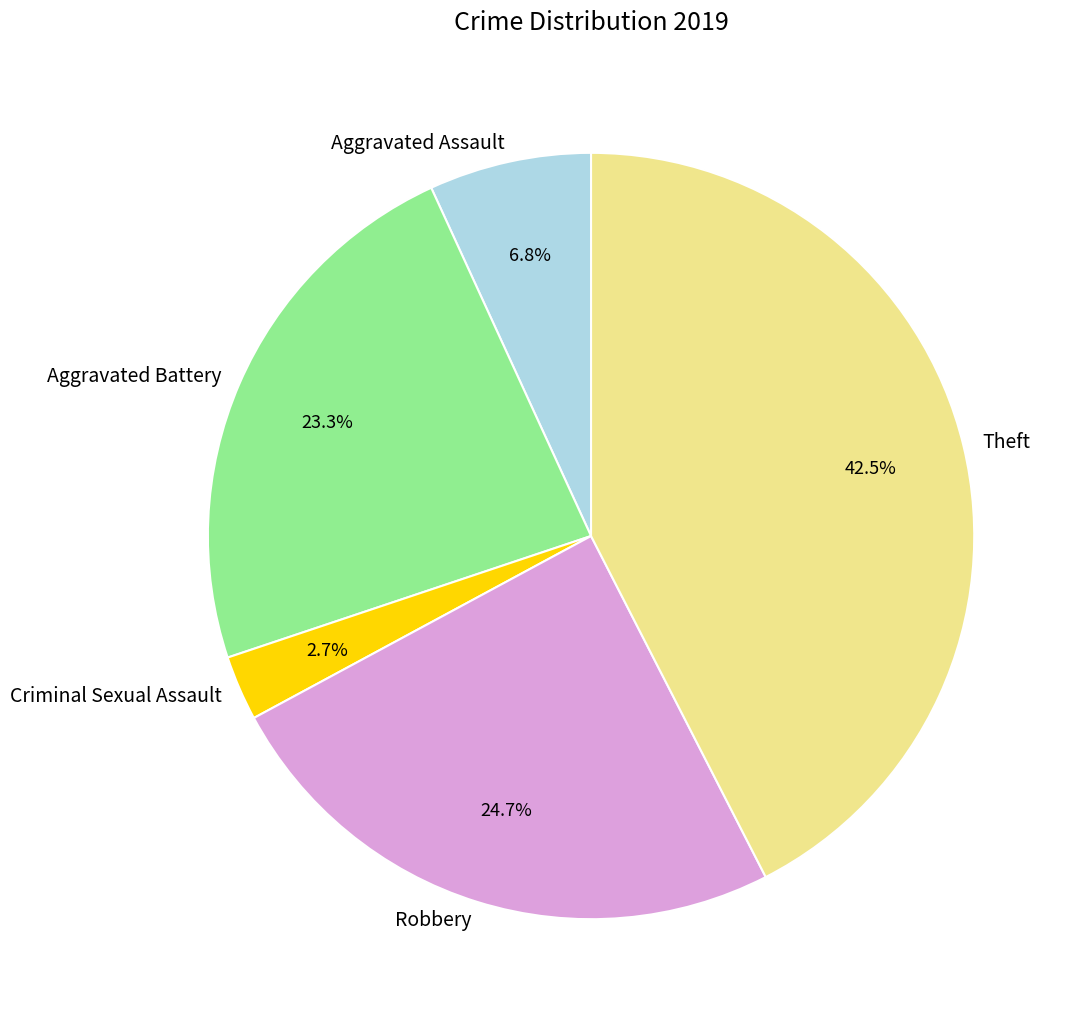

Which slice is the largest?

Theft